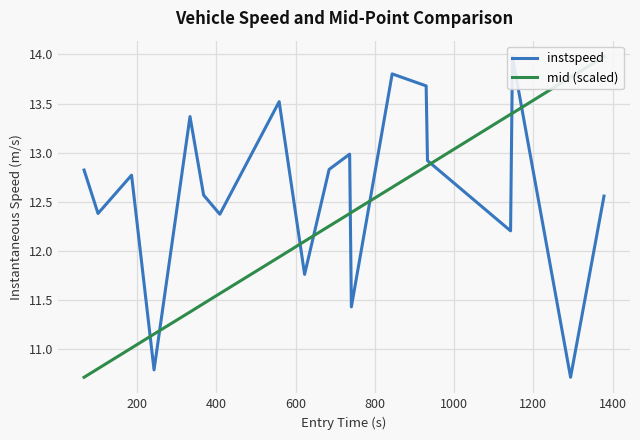

Reading left to right, what are all the values shown in this chart?

instspeed: 12.8	12.4	12.8	10.8	13.4	12.6	12.4	13.5	11.8	12.8	13.0	11.4	13.8	13.7	12.9	12.2	14.0	10.7	12.6
mid (scaled): 10.7	10.8	11.0	11.2	11.4	11.5	11.6	11.9	12.1	12.3	12.4	12.4	12.6	12.9	12.9	13.4	13.4	13.8	14.0